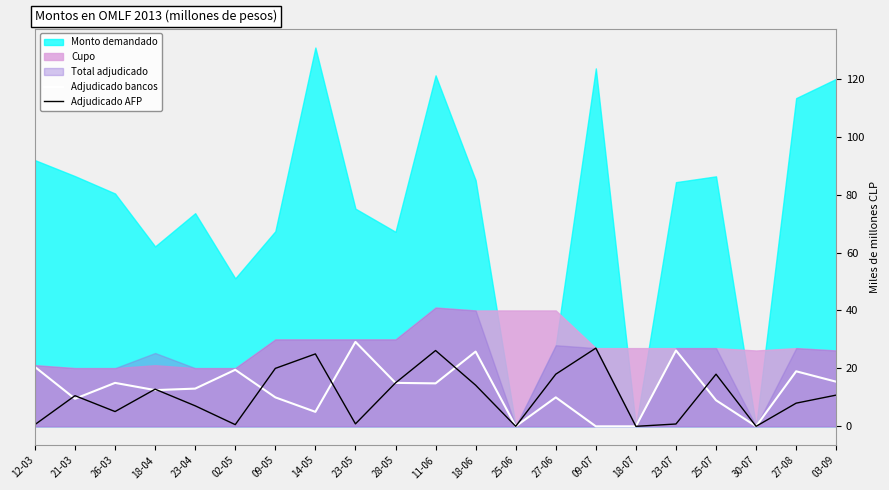

At which category does Adjudicado AFP reach its first local valley?

26-03